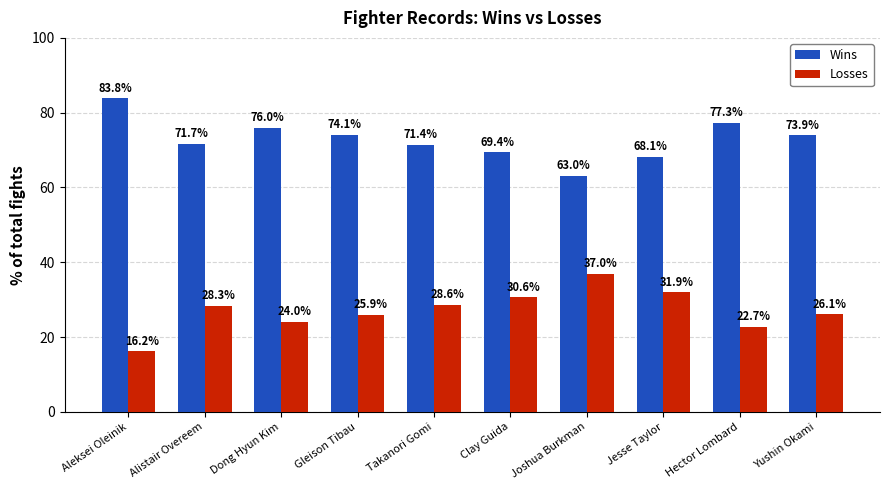

What is the spread (max minus min) of values at Jesse Taylor?

36.2